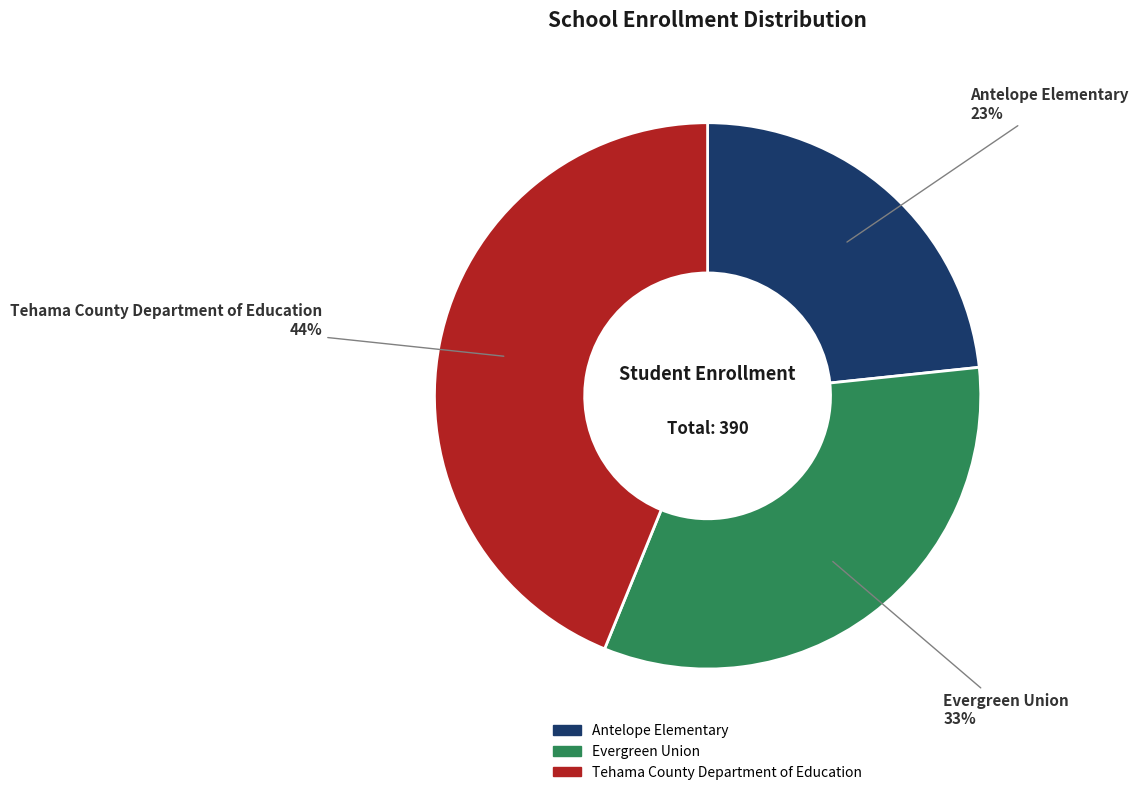

True or false: Evergreen Union accounts for 27% of the total.

False